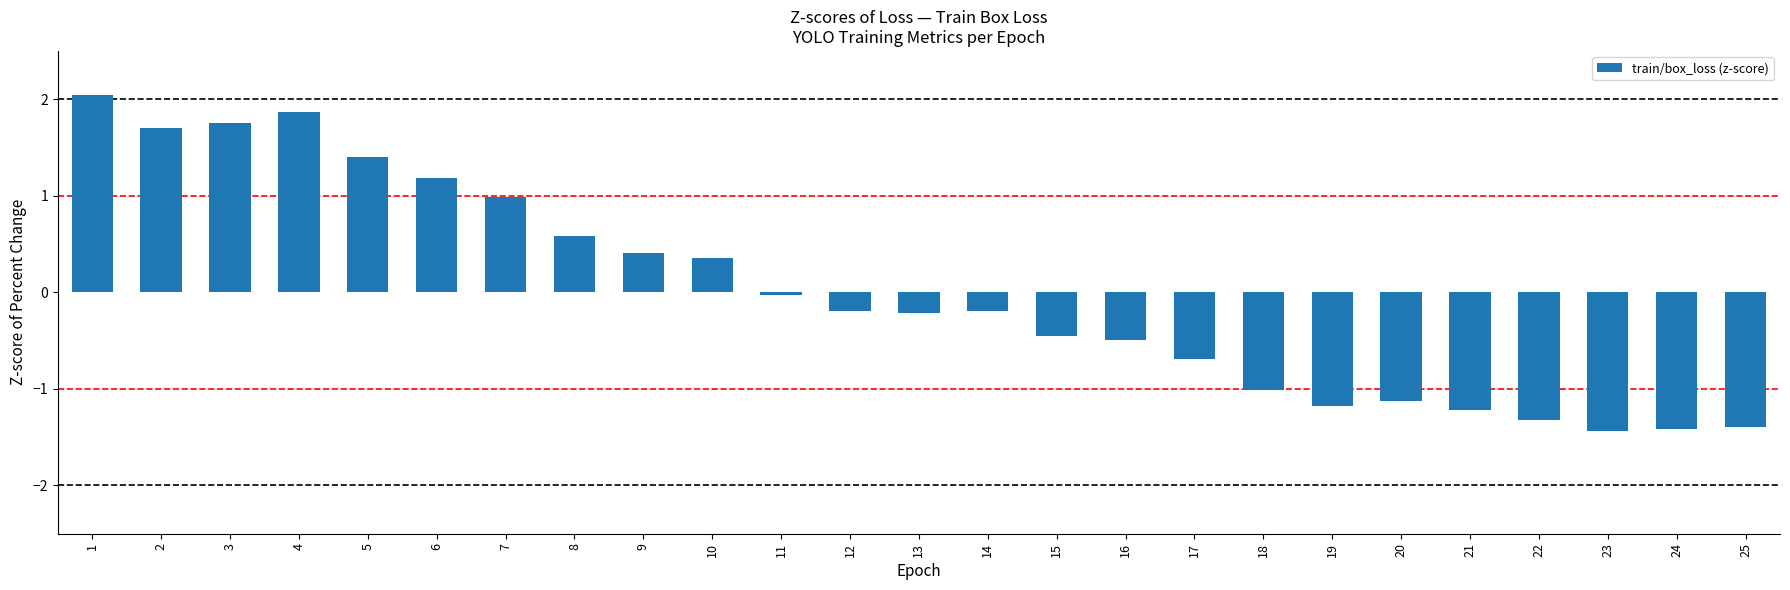

What is the minimum value shown in the chart?

-1.4